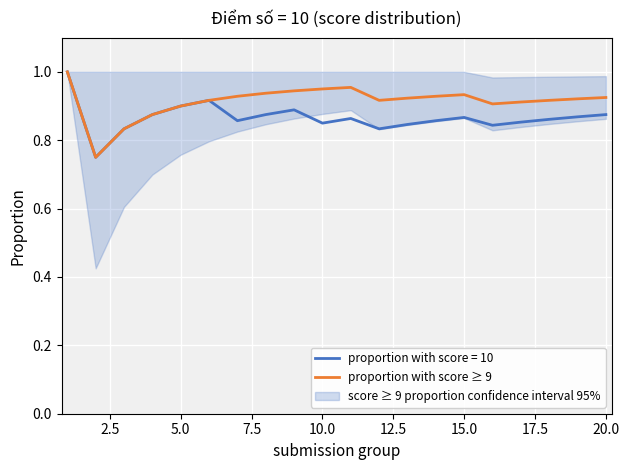

Count the number of categories in the chart.

20